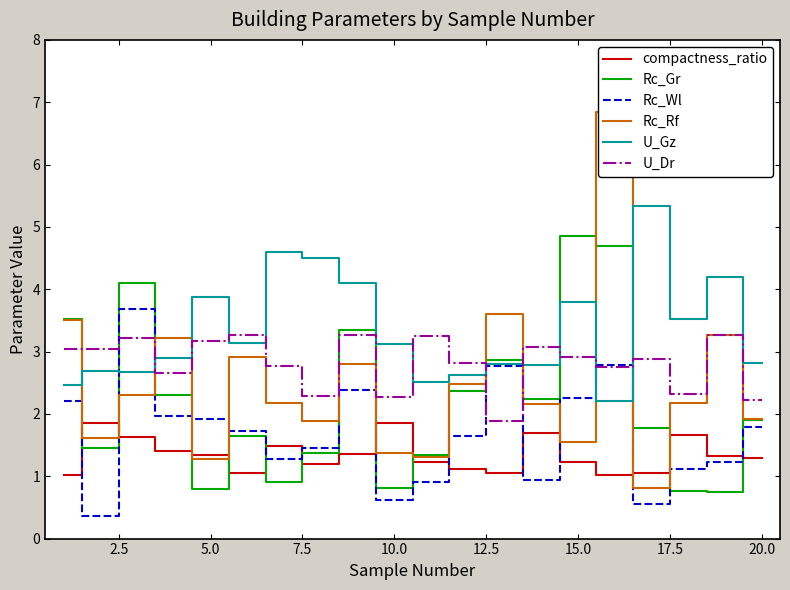

How many lines are shown in the chart?

6